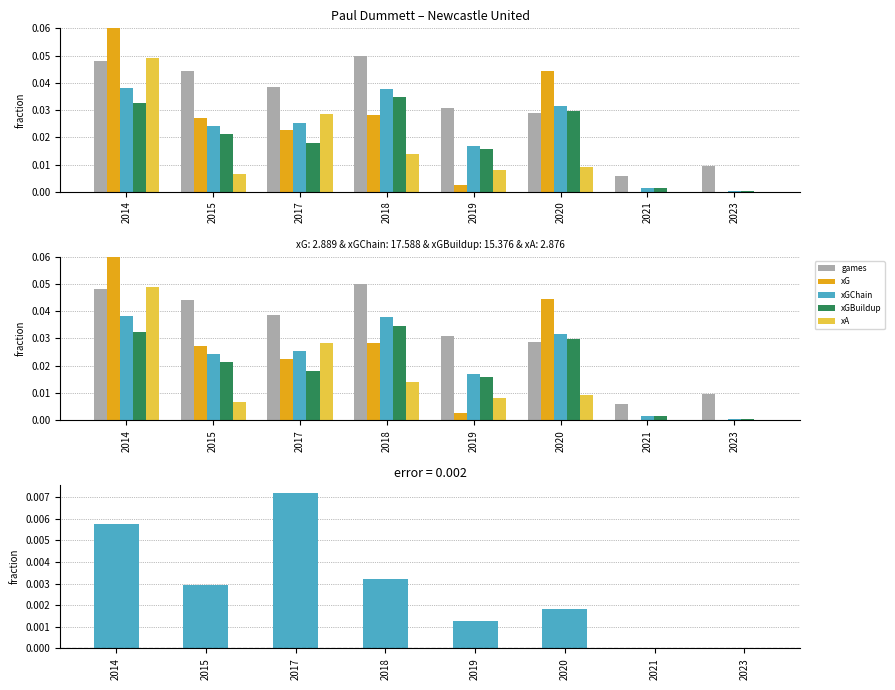

Are the bars horizontal?

No